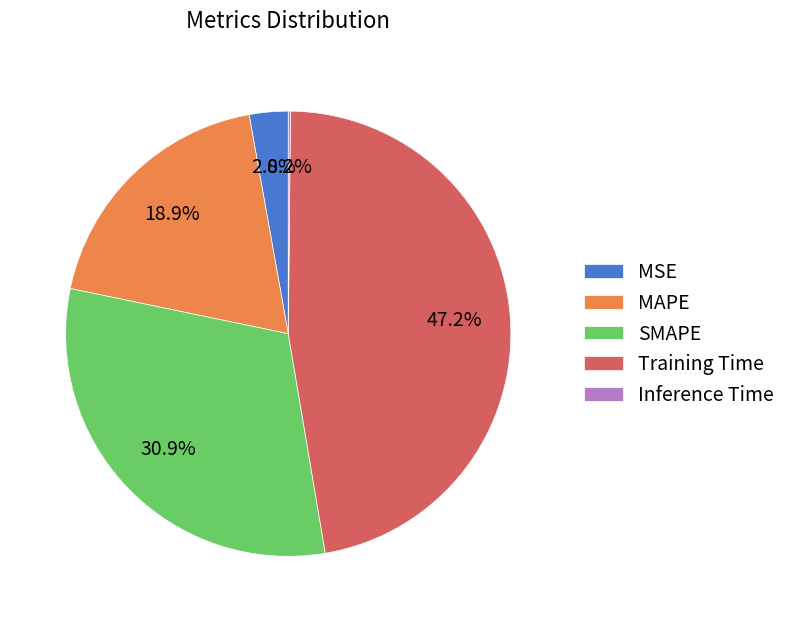

Which category has the biggest portion of the pie?

Training Time